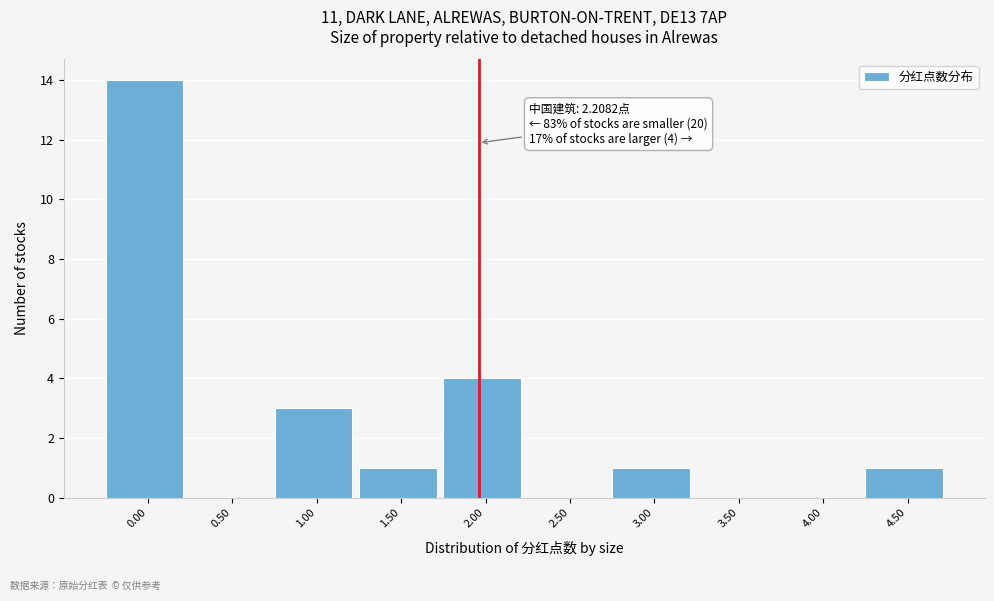

Reading left to right, list all the values displayed in this chart.

0.00=14	0.50=0	1.00=3	1.50=1	2.00=4	2.50=0	3.00=1	3.50=0	4.00=0	4.50=1